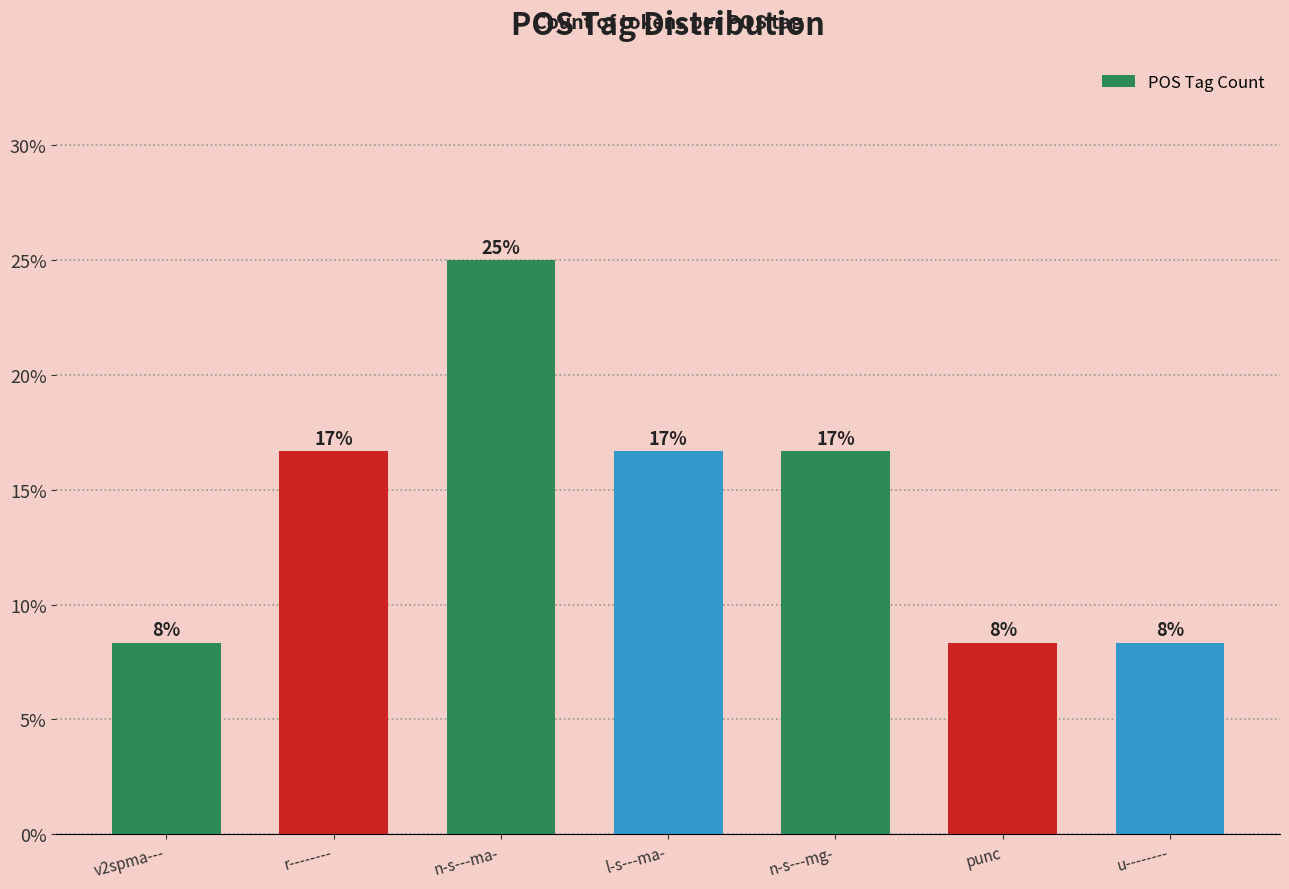

How many bars are there in total?

7